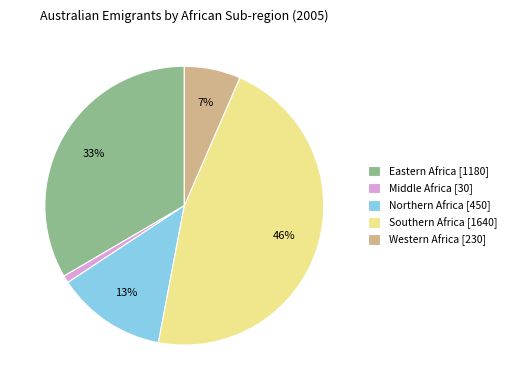

Do Eastern Africa [1180] and Southern Africa [1640] together represent more than half of the pie?

Yes